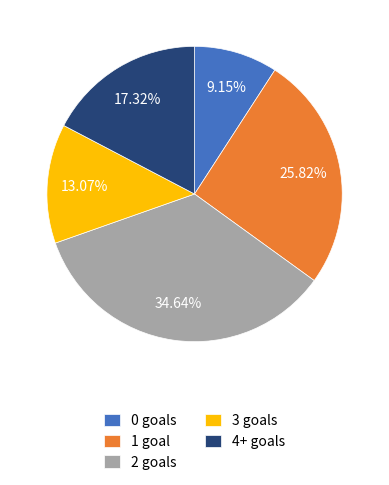

Does 4+ goals account for over 50% of the chart?

No